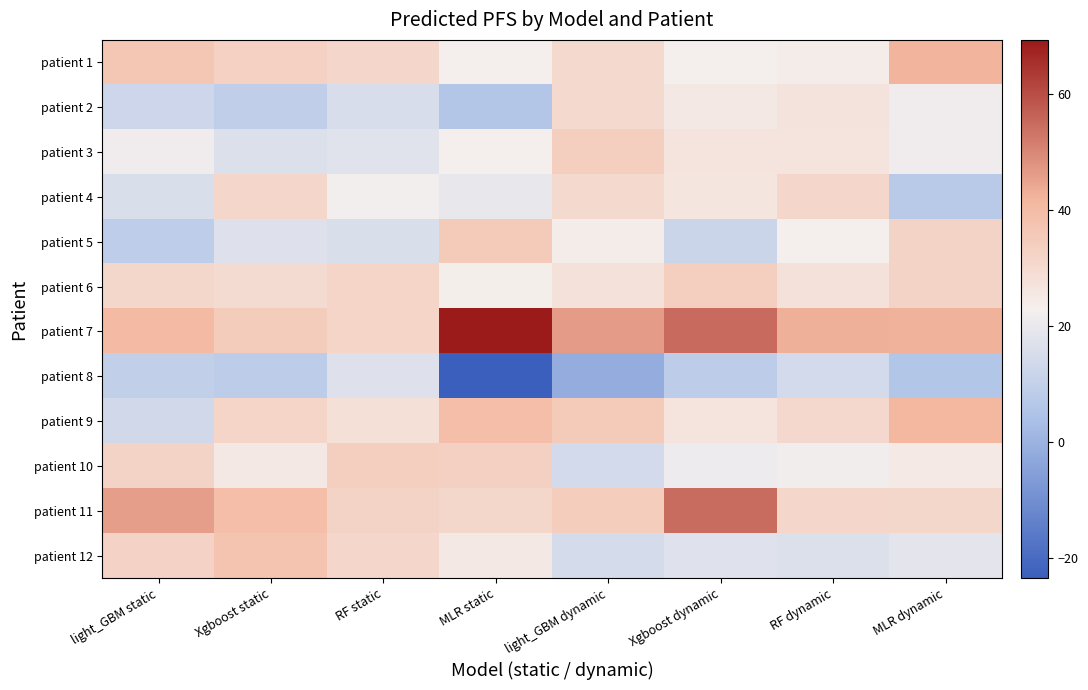

At which category is the sum across all series the highest?

Xgboost dynamic